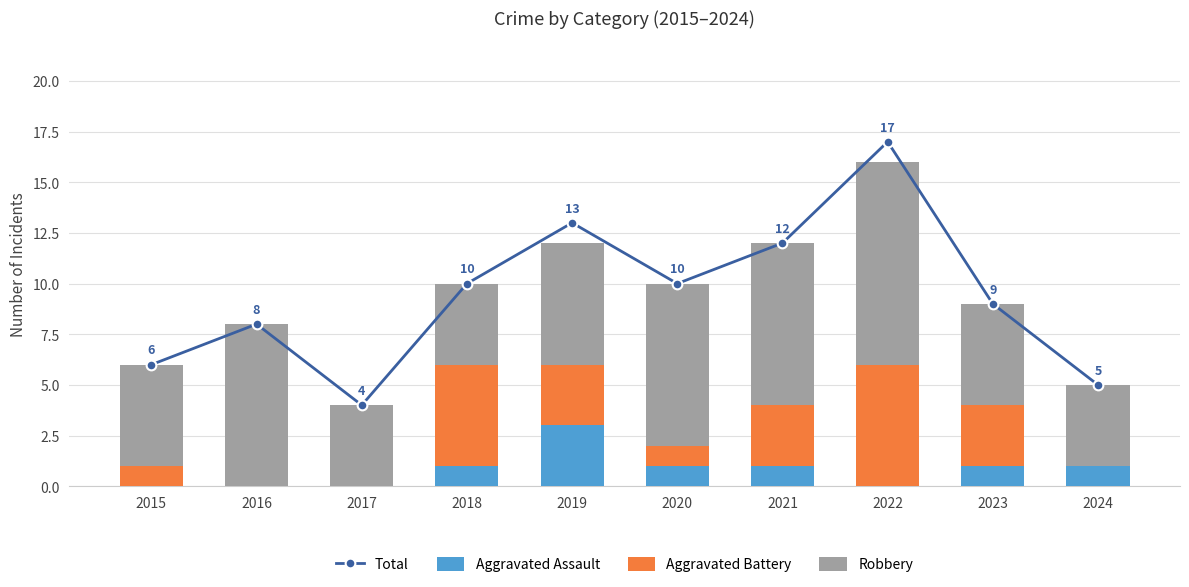

Are the bars horizontal?

No